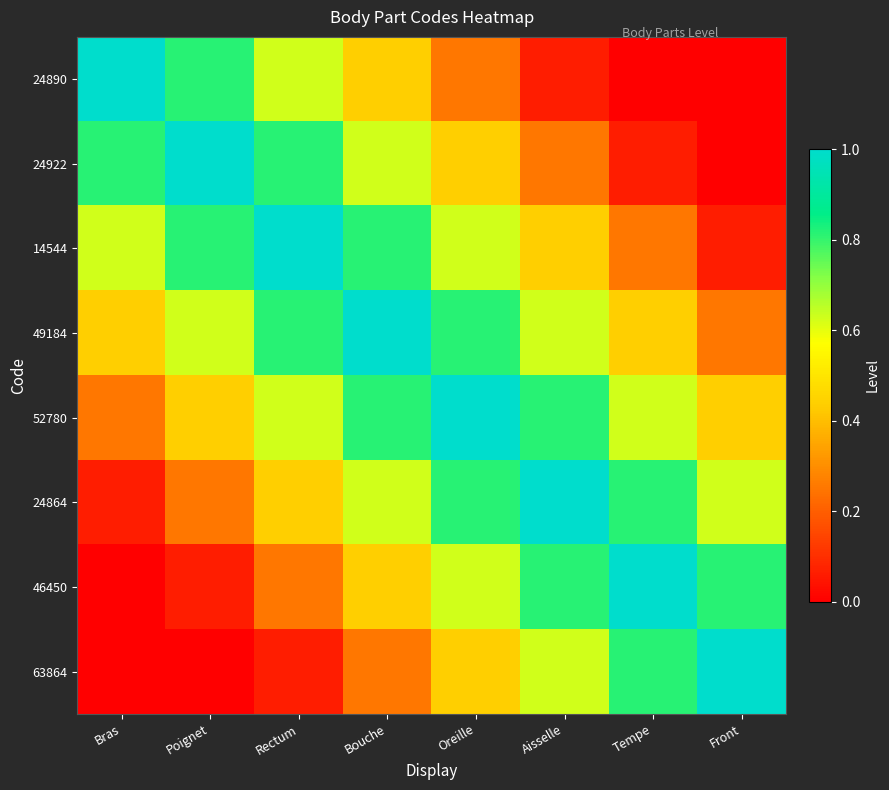

Between Bras and Tempe, which series saw the biggest shift?

24890